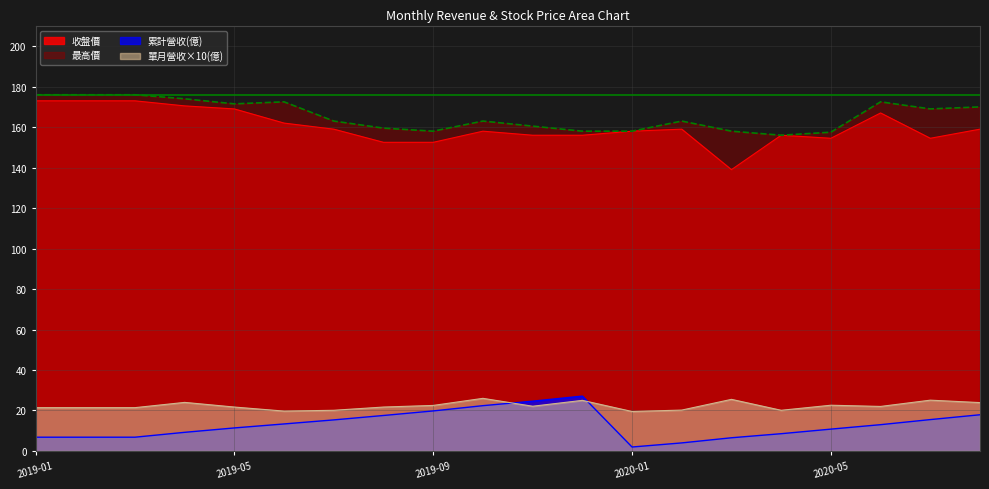

Rank the series at 2020-02 from lowest to highest value.

累計營收(億), 單月營收(億), 收盤價, 最高價